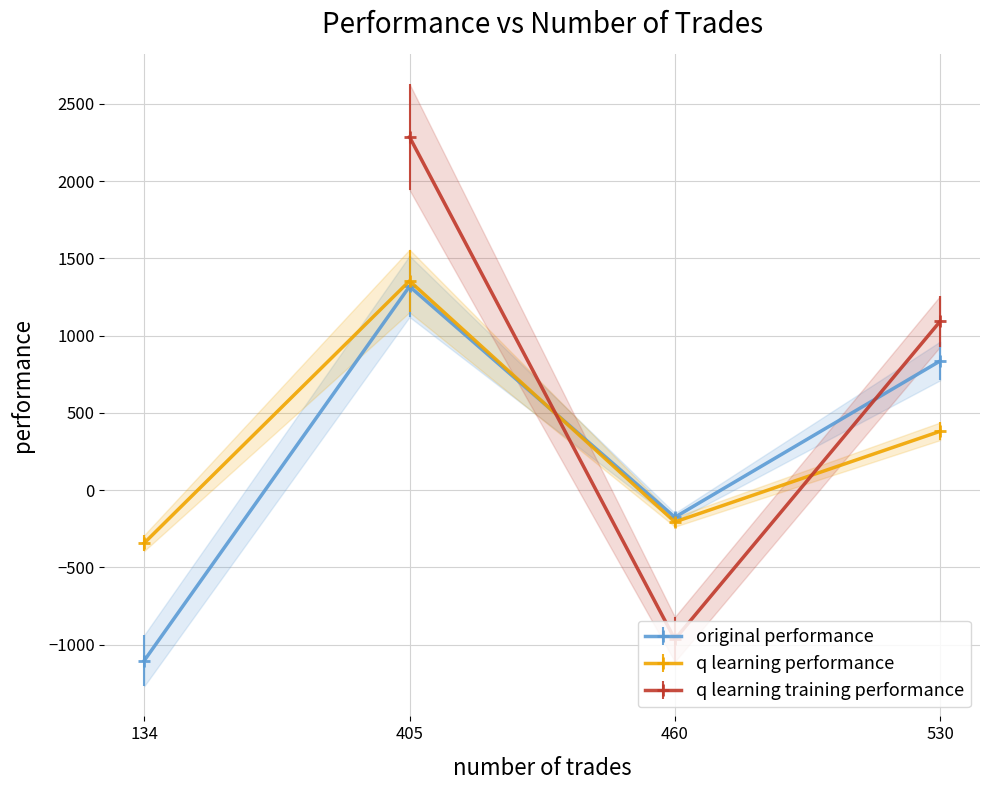

What is the approximate value of original performance at 405?

1318.4